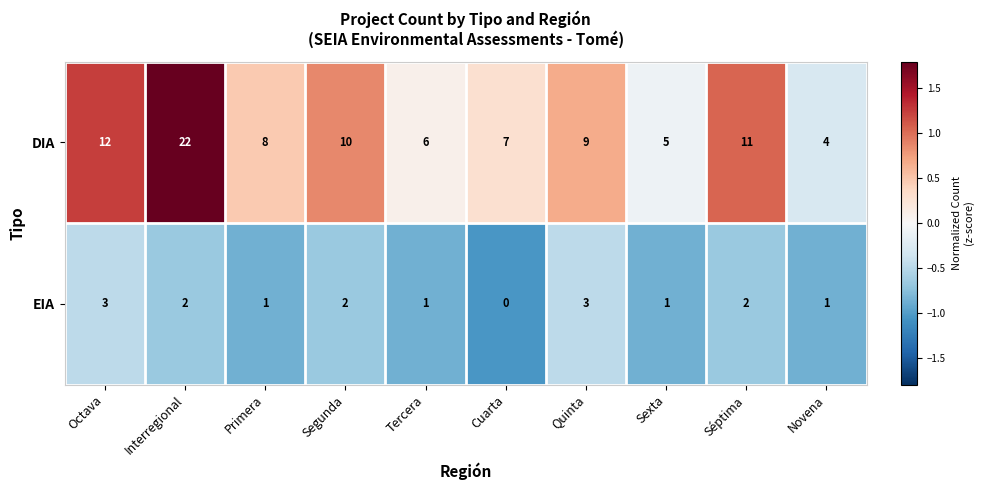

At Octava, list the series in order from largest to smallest.

DIA, EIA